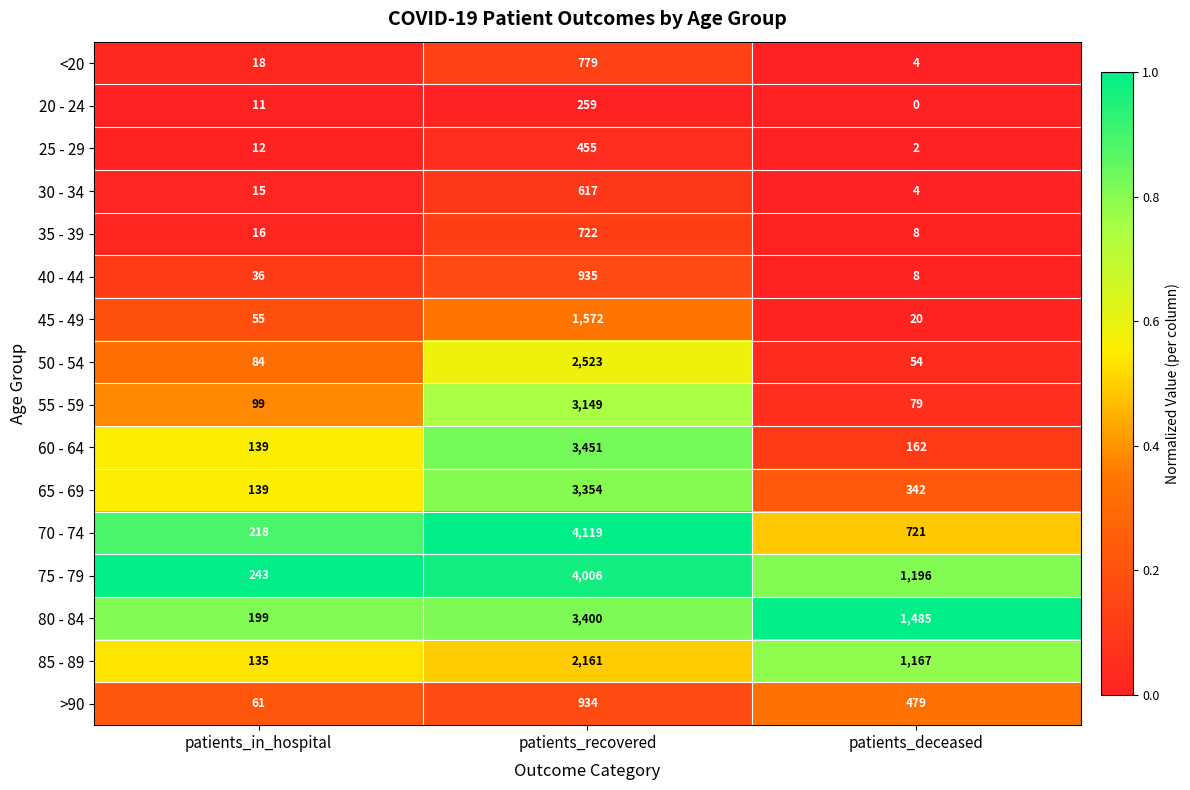

At patients_recovered, list the series in order from smallest to largest.

20 - 24, 25 - 29, 30 - 34, 35 - 39, <20, >90, 40 - 44, 45 - 49, 85 - 89, 50 - 54, 55 - 59, 65 - 69, 80 - 84, 60 - 64, 75 - 79, 70 - 74